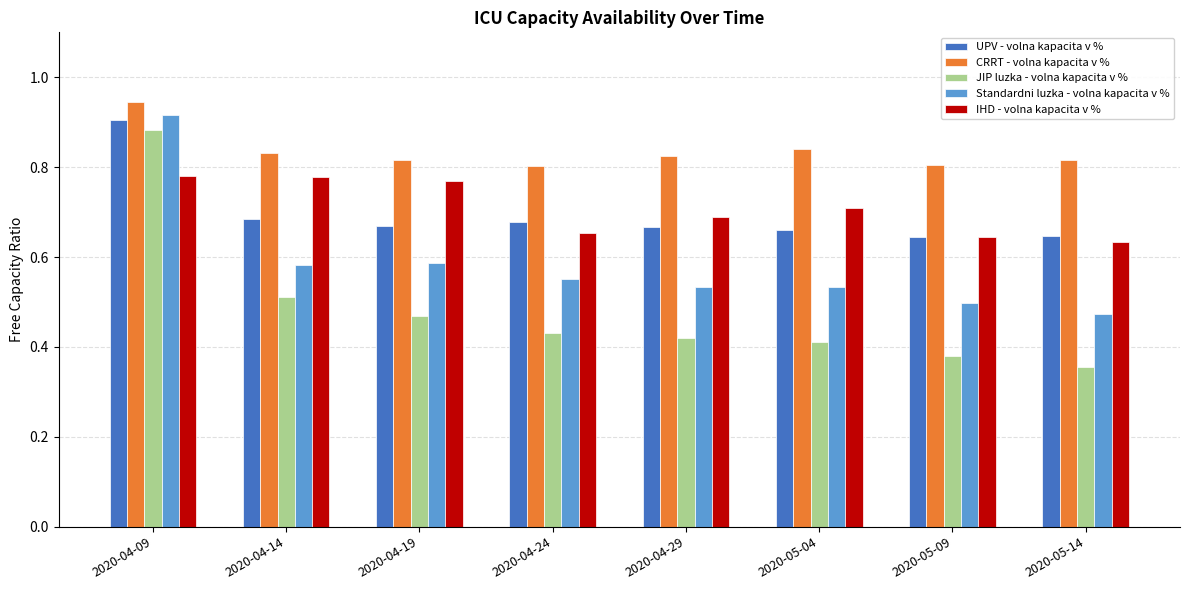

At which label is Standardni luzka - volna kapacita v % closest to 0?

2020-05-14